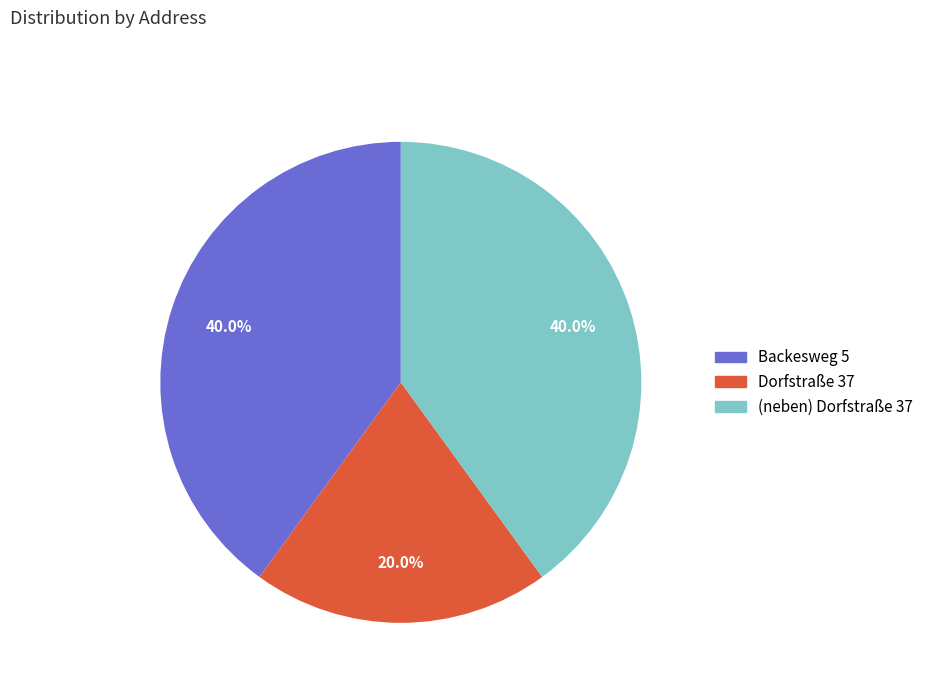

Is it true that (neben) Dorfstraße 37 is 7% of the pie?

False